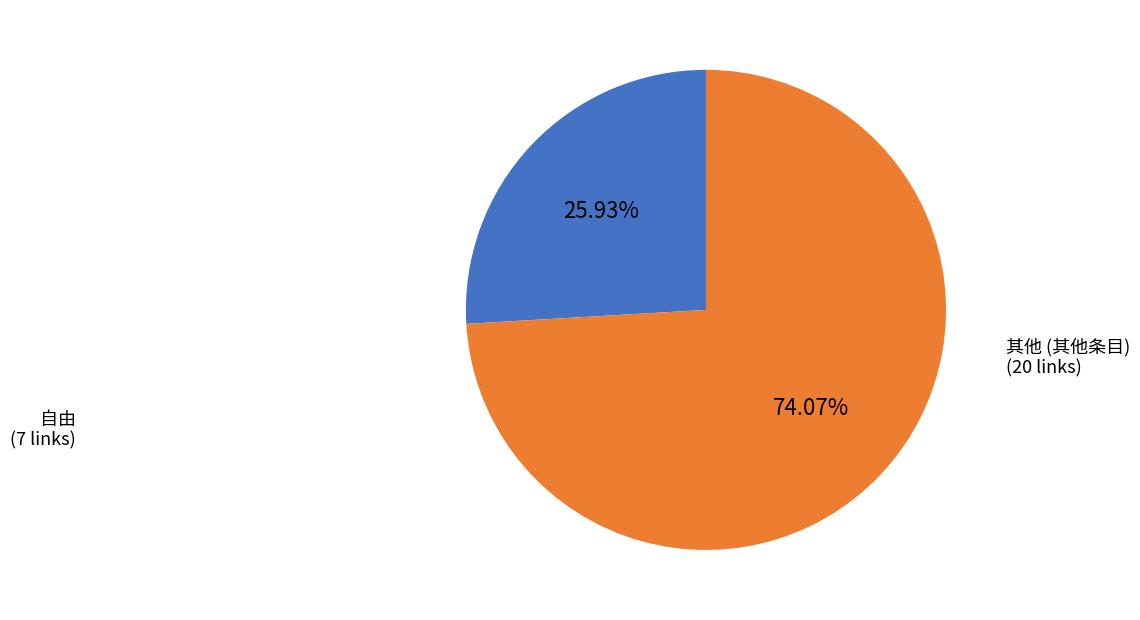

Is there any slice that represents more than half of the pie?

Yes